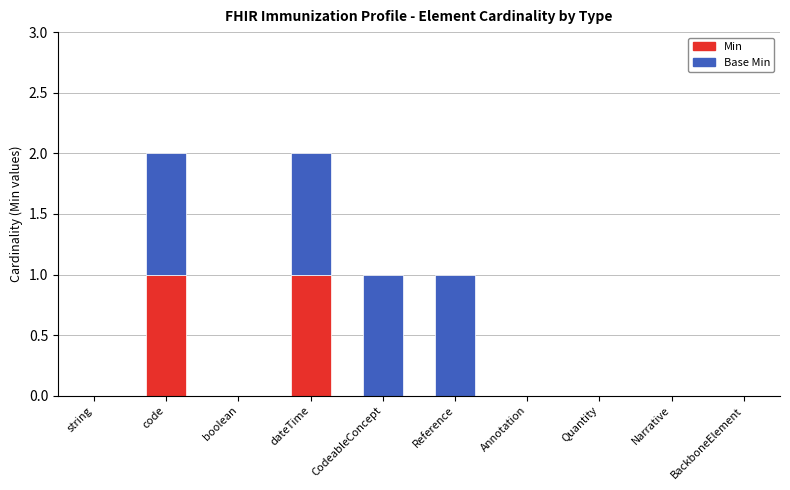

What are all the series names shown in the legend?

Min, Base Min